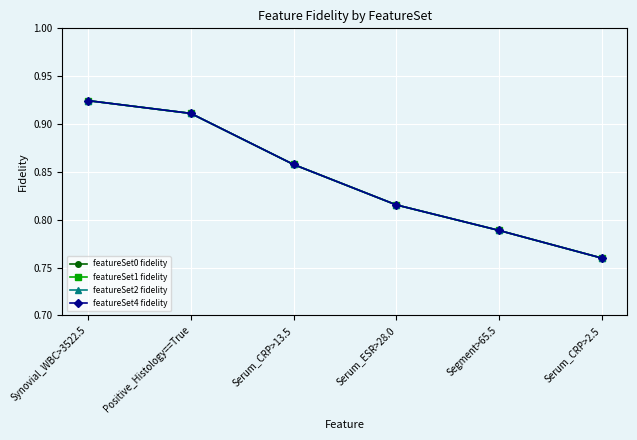

True or false: featureSet1 fidelity and featureSet4 fidelity intersect in this chart.

False